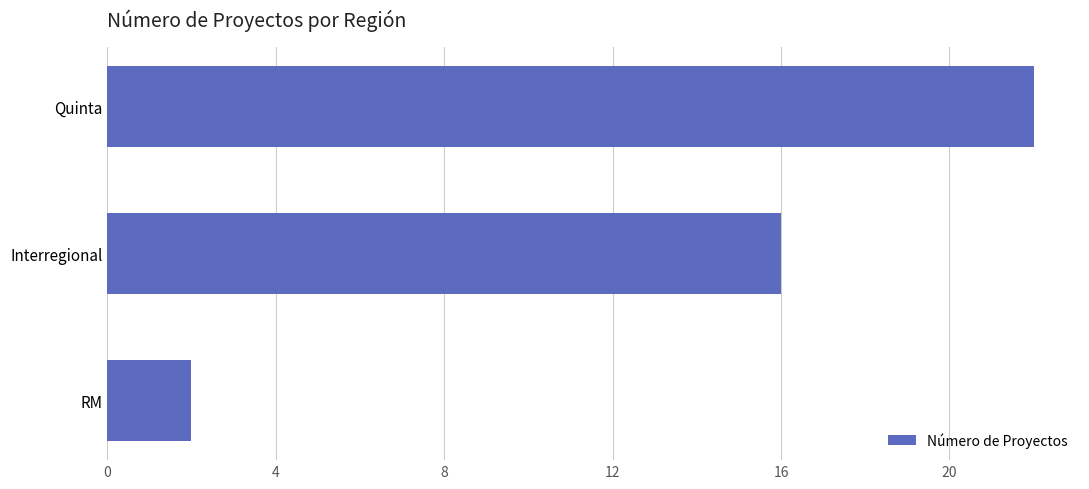

The chart shows a value of 2 at RM. True or false?

True